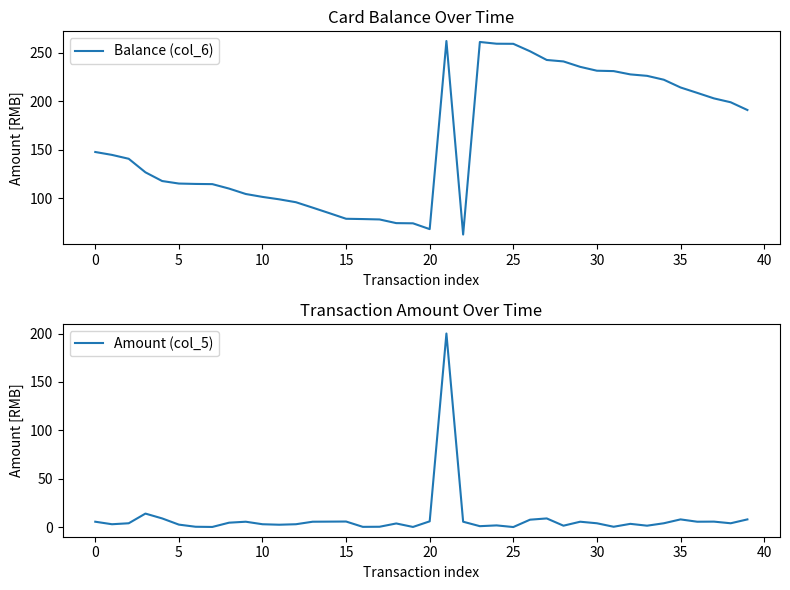

True or false: Balance (col_6) and Amount (col_5) intersect in this chart.

False